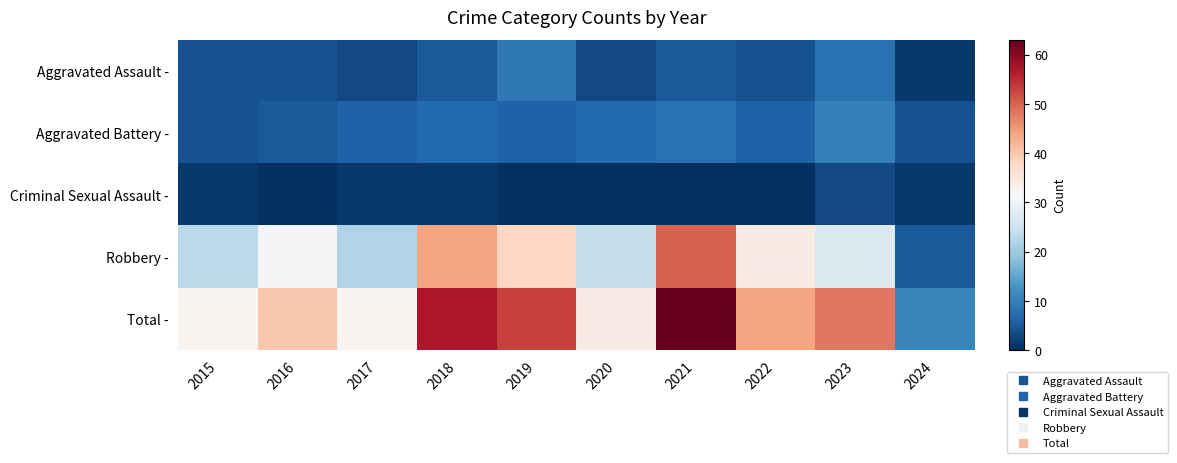

Between 2020 and 2022, which series saw the biggest shift?

Robbery -